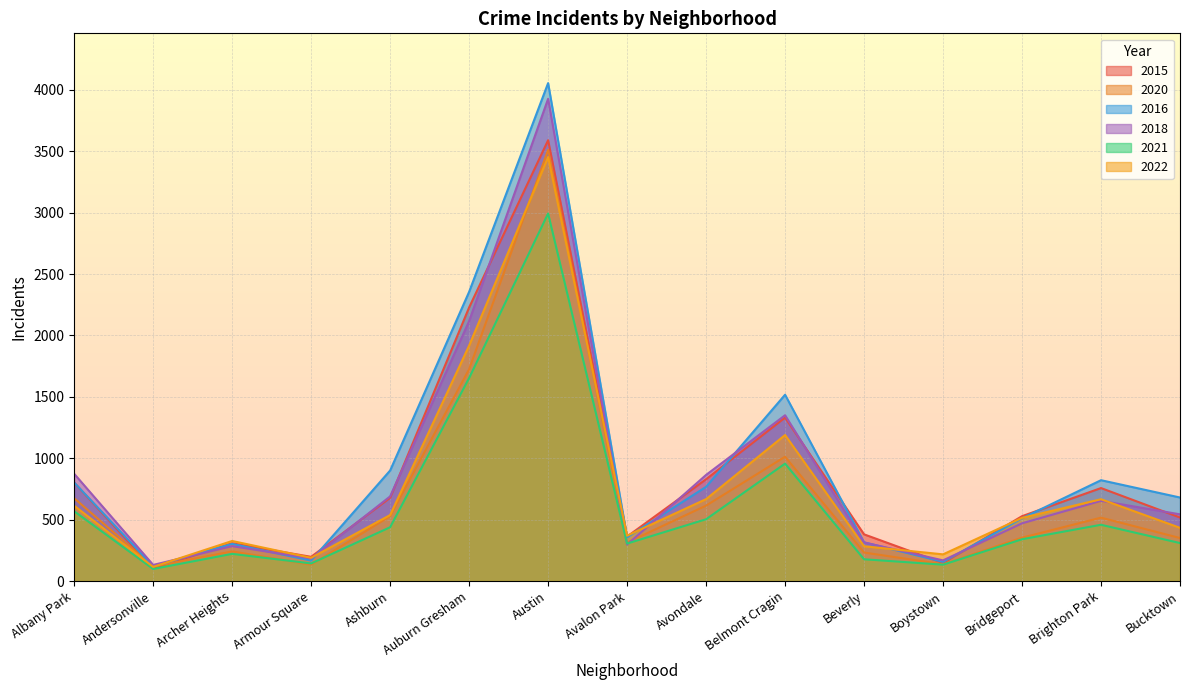

Where does the 2015 series first go above 528?

Albany Park